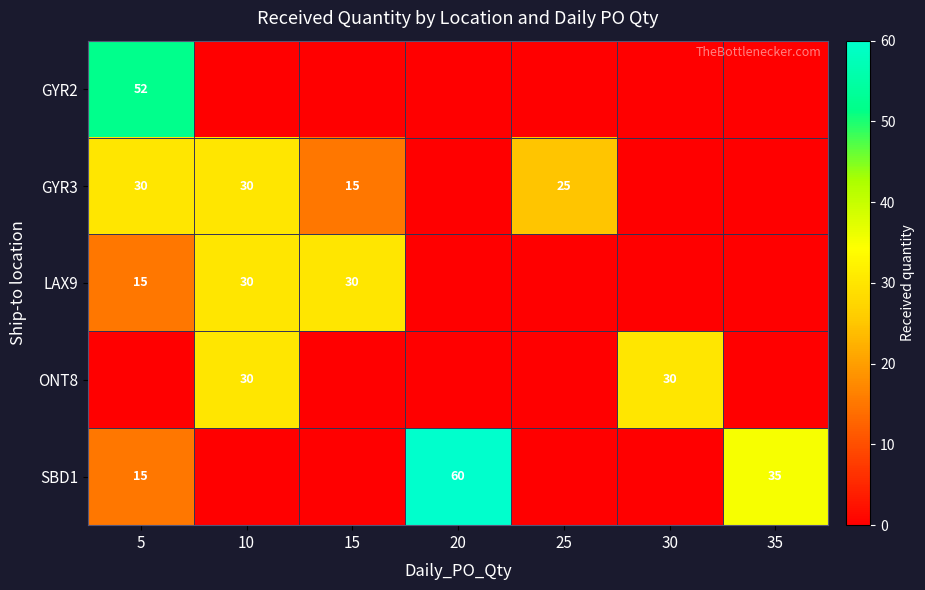

At how many categories does at least one series exceed 35?

2